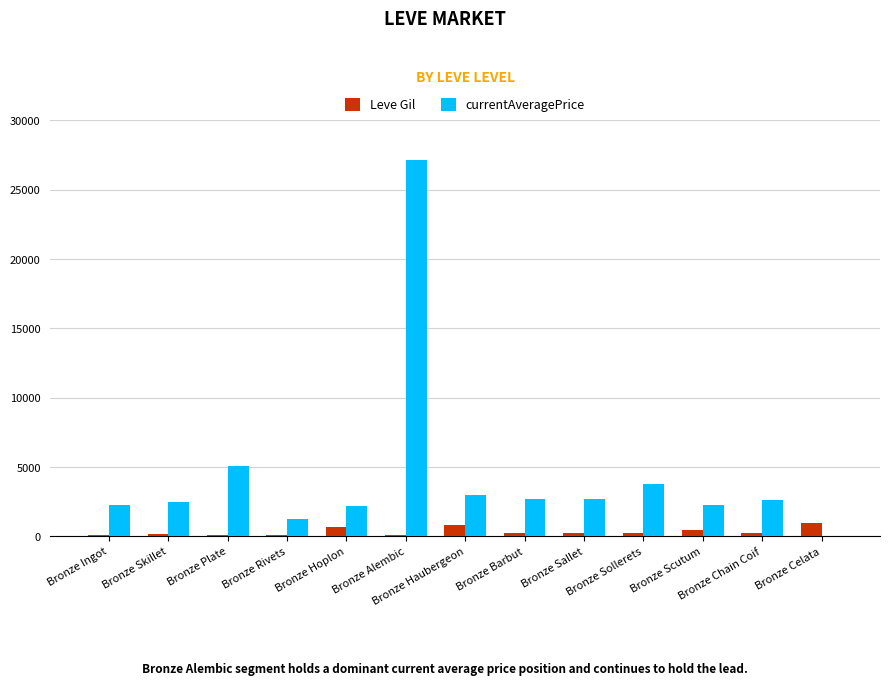

Read the Leve Gil value at Bronze Sallet, to the nearest 50.

200